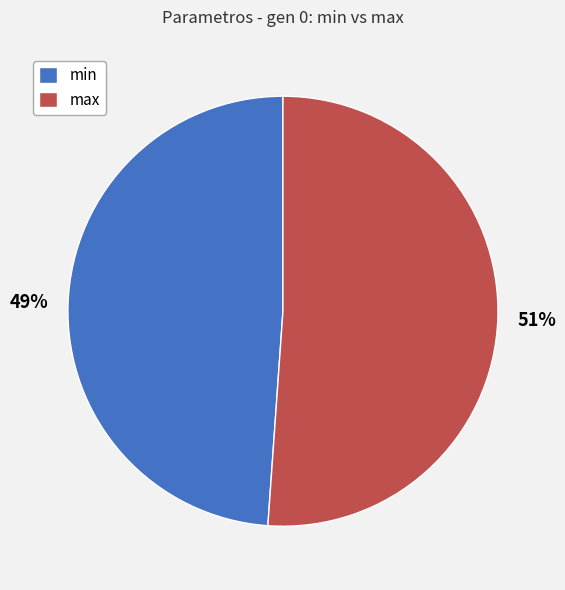

What percentage is the max slice, to the nearest percent?

51%